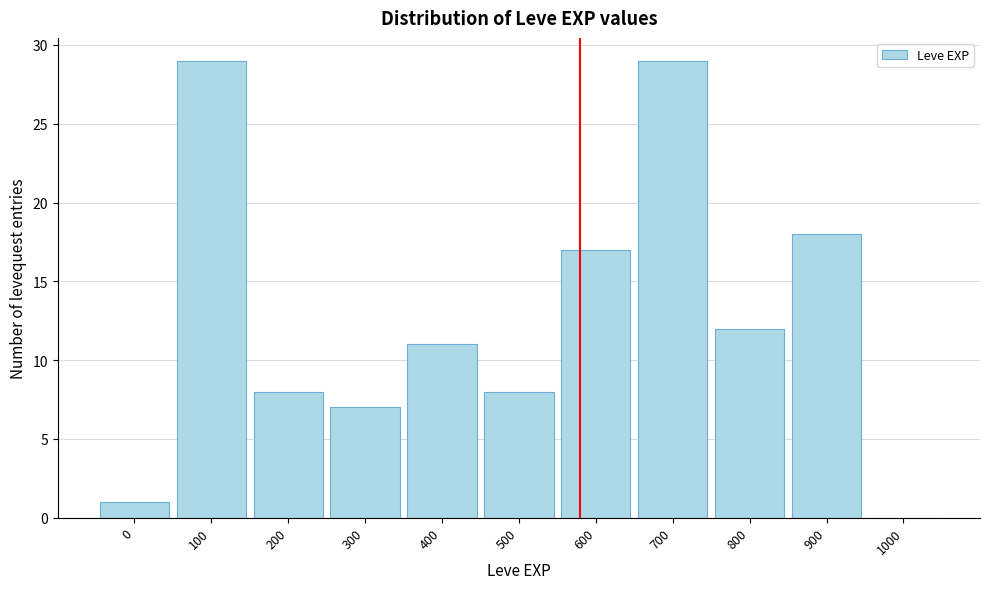

Reading left to right, transcribe all the data shown in this chart.

0=1	100=29	200=8	300=7	400=11	500=8	600=17	700=29	800=12	900=18	1000=0